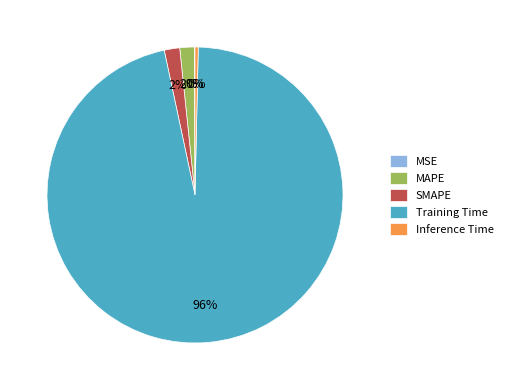

Which category has the biggest portion of the pie?

Training Time